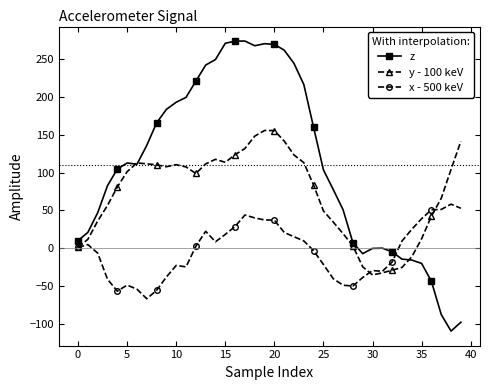

True or false: y - 100 keV has more than 1 interior local peaks.

True